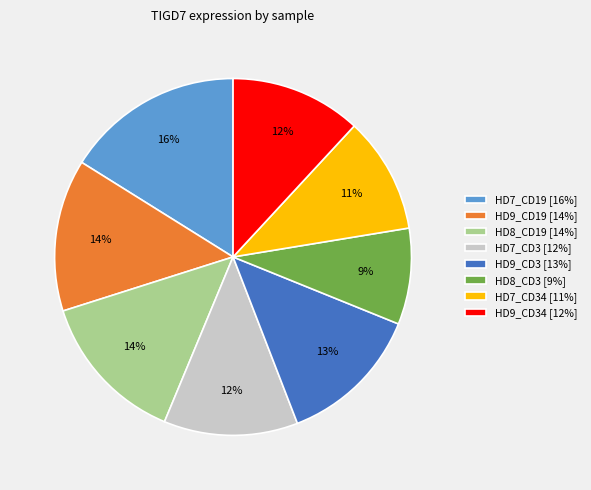

To the nearest percent, what is the difference between the largest and smallest slice percentages?

7%